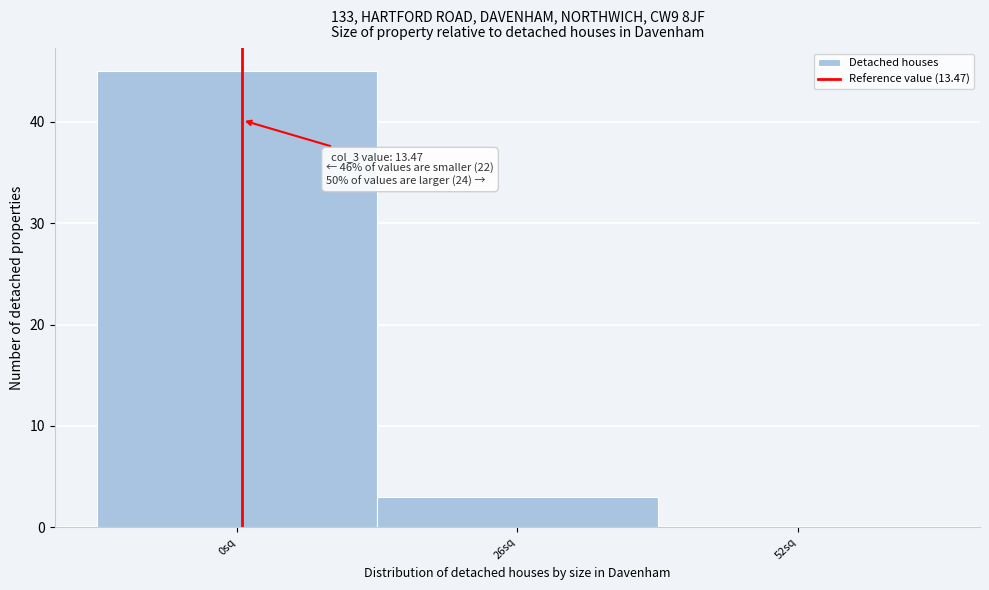

Reading left to right, list all the values displayed in this chart.

0sq=45	26sq=3	52sq=0